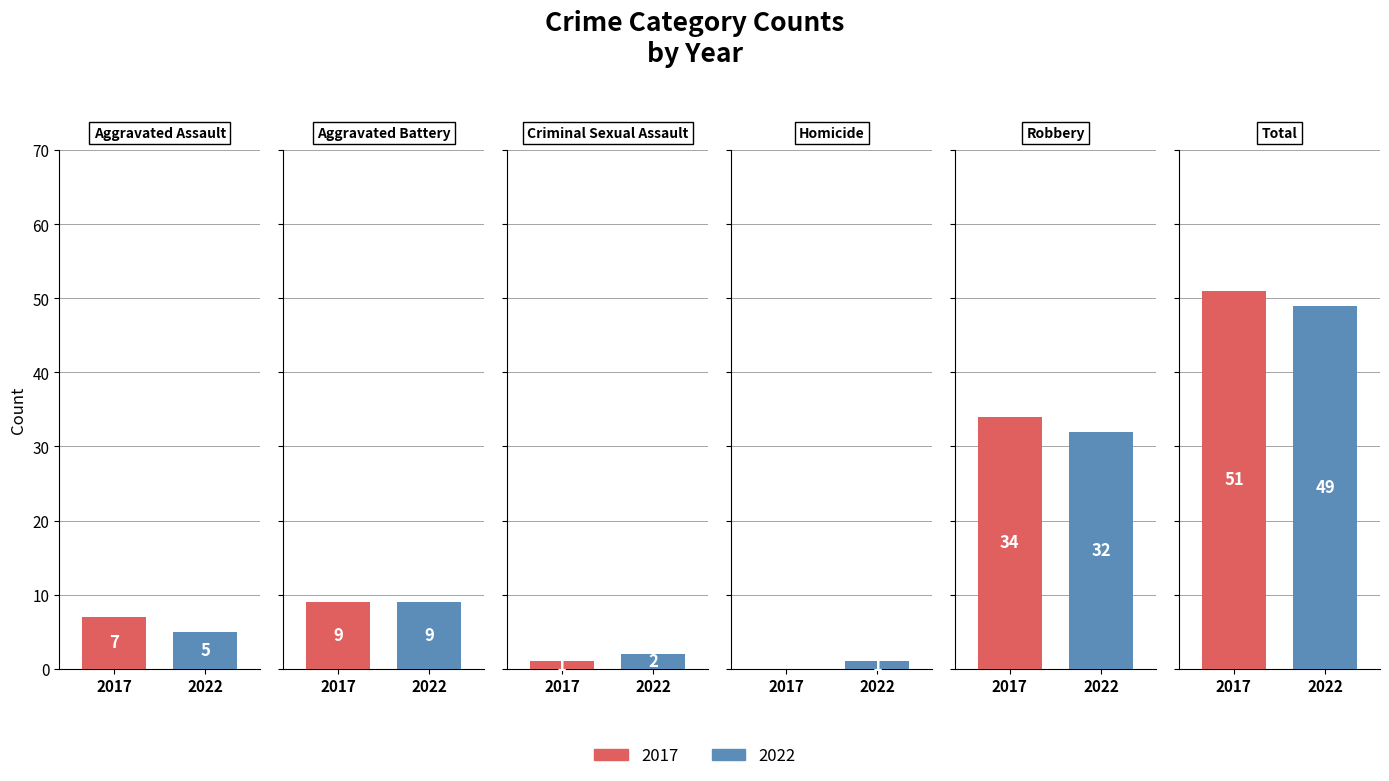

How many values in 2017 are above zero?

5